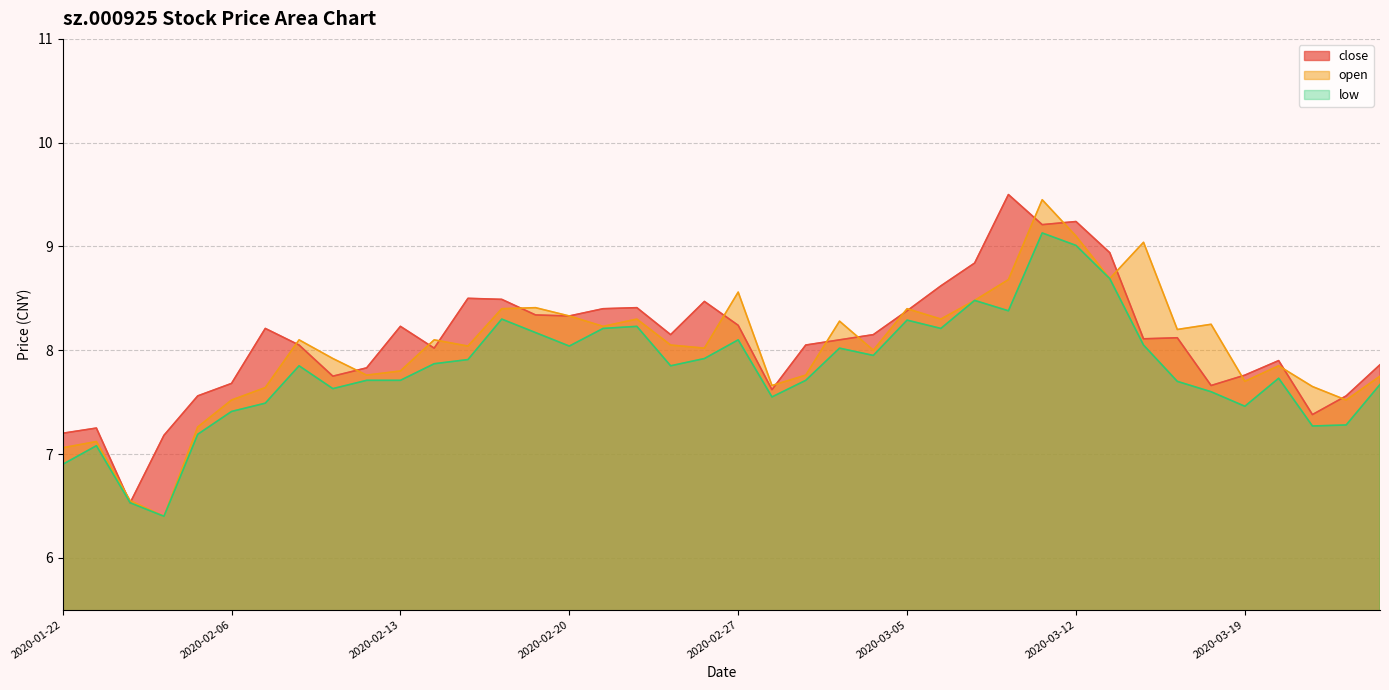

What is the maximum value shown in the chart?

9.5